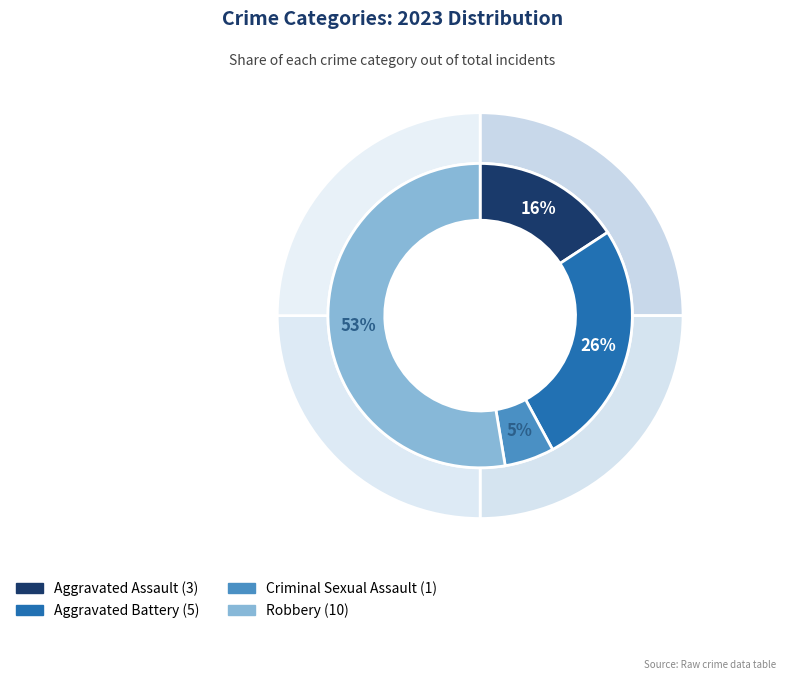

What percentage is NOT represented by Criminal Sexual Assault?

94.7%